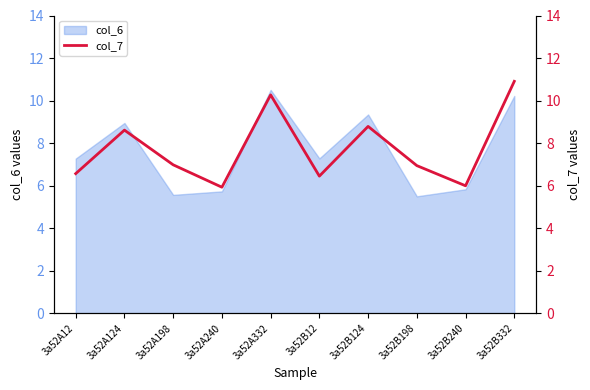

List the labels in order of value, smallest first.

3a52A240, 3a52B240, 3a52B12, 3a52A12, 3a52B198, 3a52A198, 3a52A124, 3a52B124, 3a52A332, 3a52B332